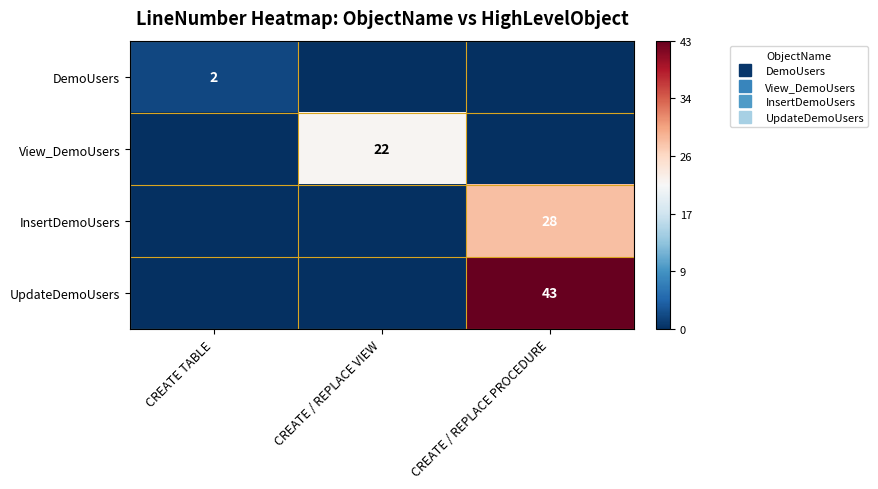

Which has a higher value, CREATE / REPLACE PROCEDURE or CREATE / REPLACE VIEW?

CREATE / REPLACE PROCEDURE